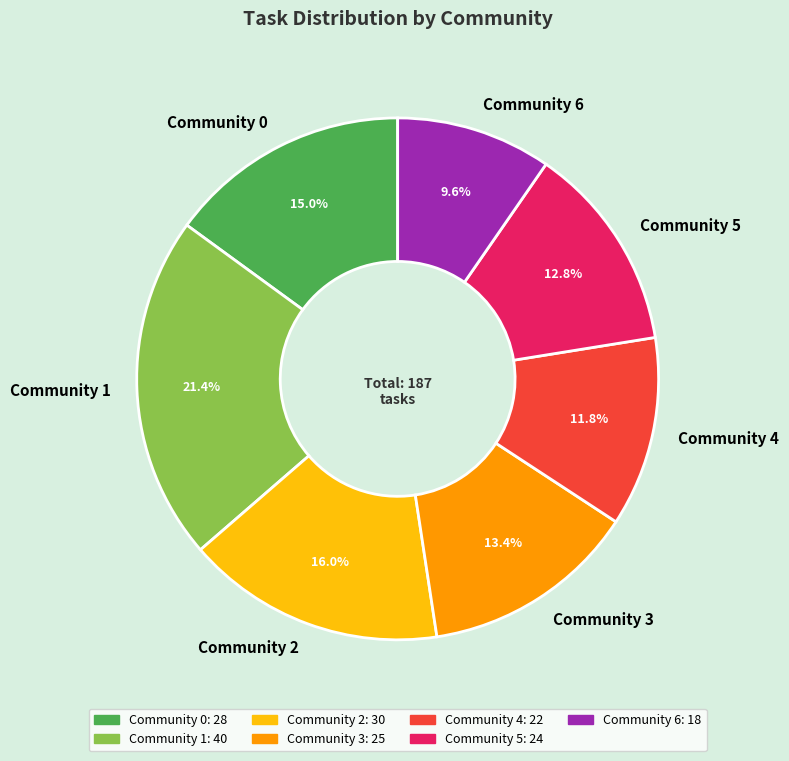

What percentage is the Community 0 slice, to the nearest percent?

15%